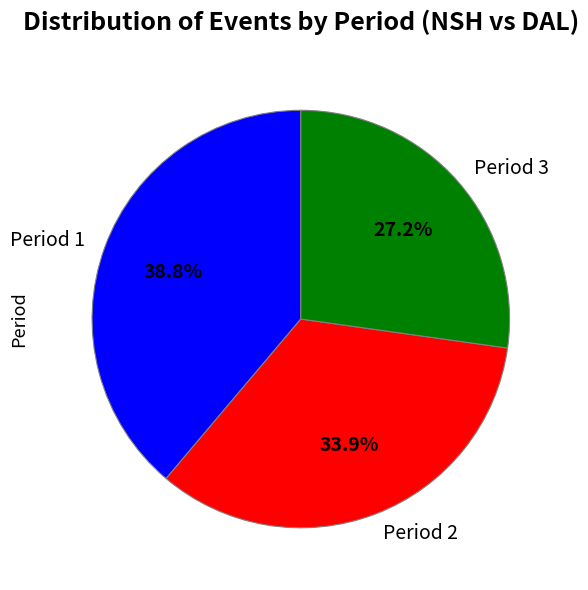

What percentage is the Period 3 slice, to the nearest percent?

27%